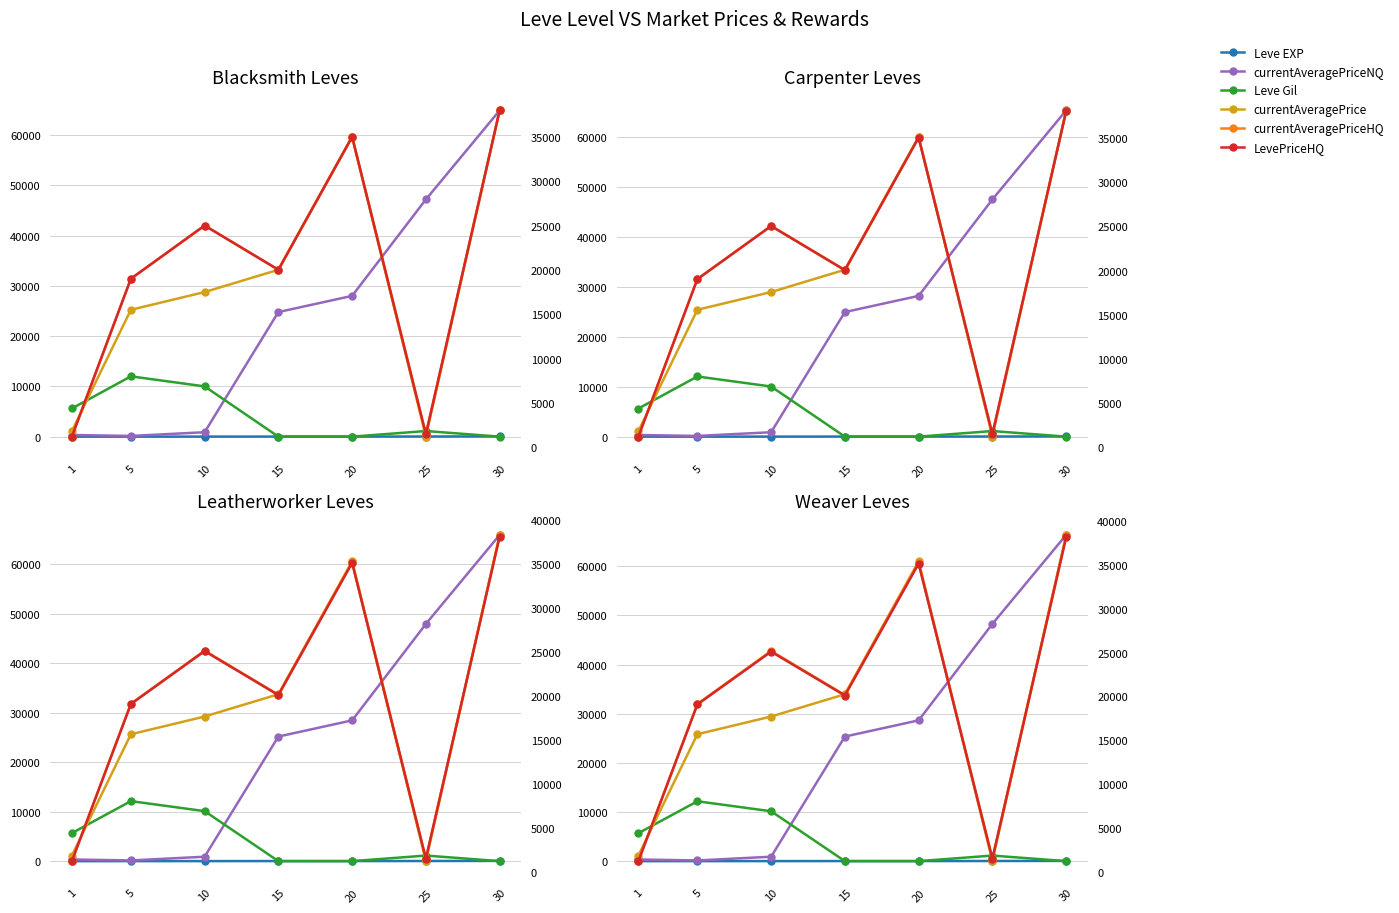

True or false: Leve EXP and currentAveragePrice intersect in this chart.

False